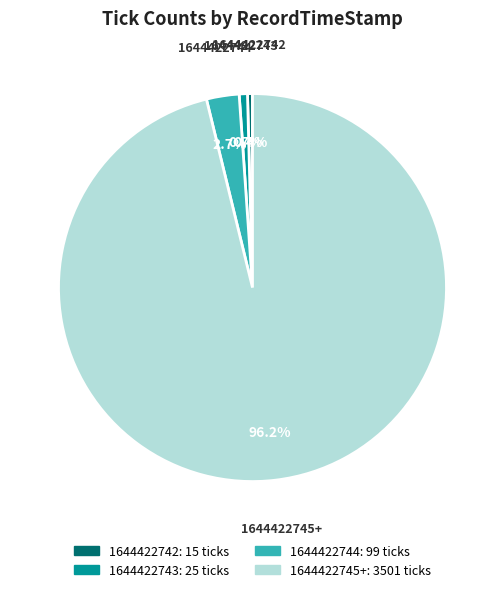

Does any single category account for the majority?

Yes